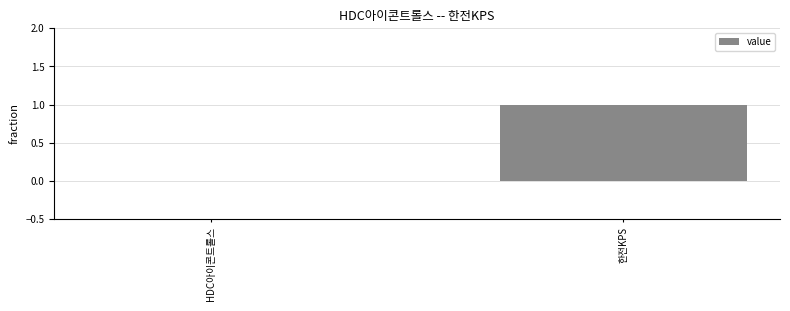

Are the bars grouped side by side (vs. stacked)?

No